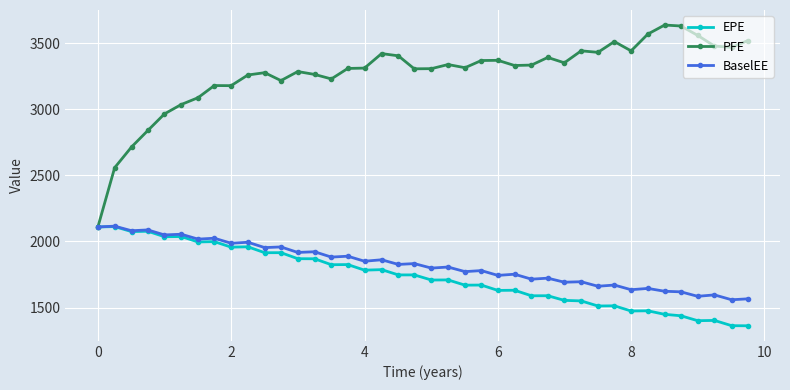

Which series has the largest range (max minus min)?

PFE